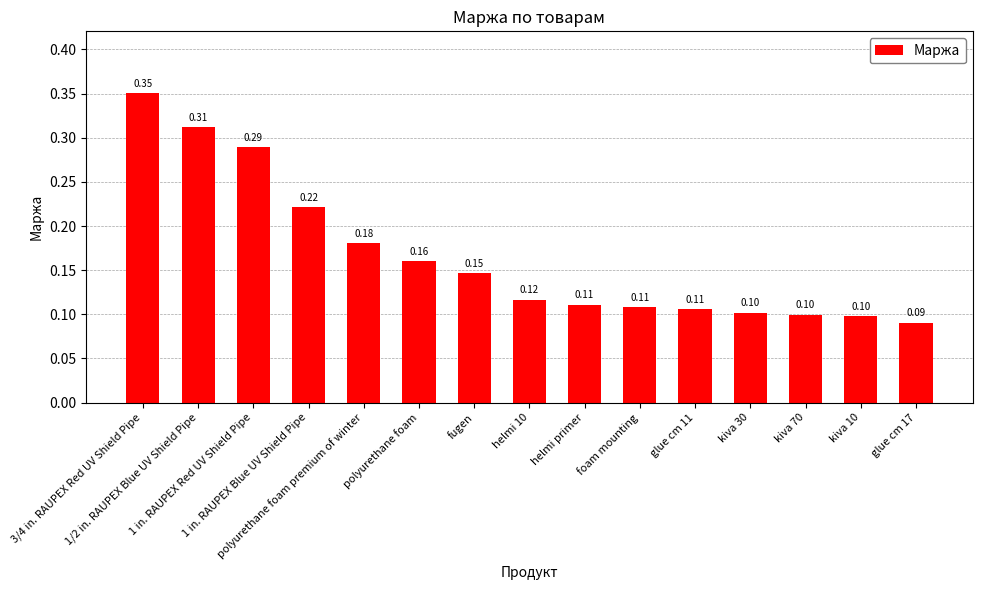

Are the bars grouped side by side (vs. stacked)?

No